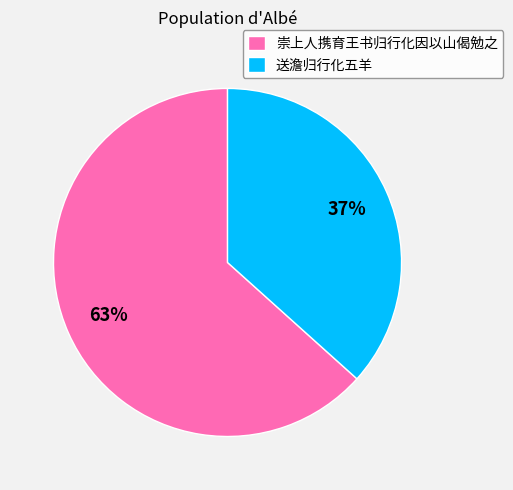

Combined, do 送澹归行化五羊 and 崇上人携育王书归行化因以山偈勉之 account for over 50%?

Yes